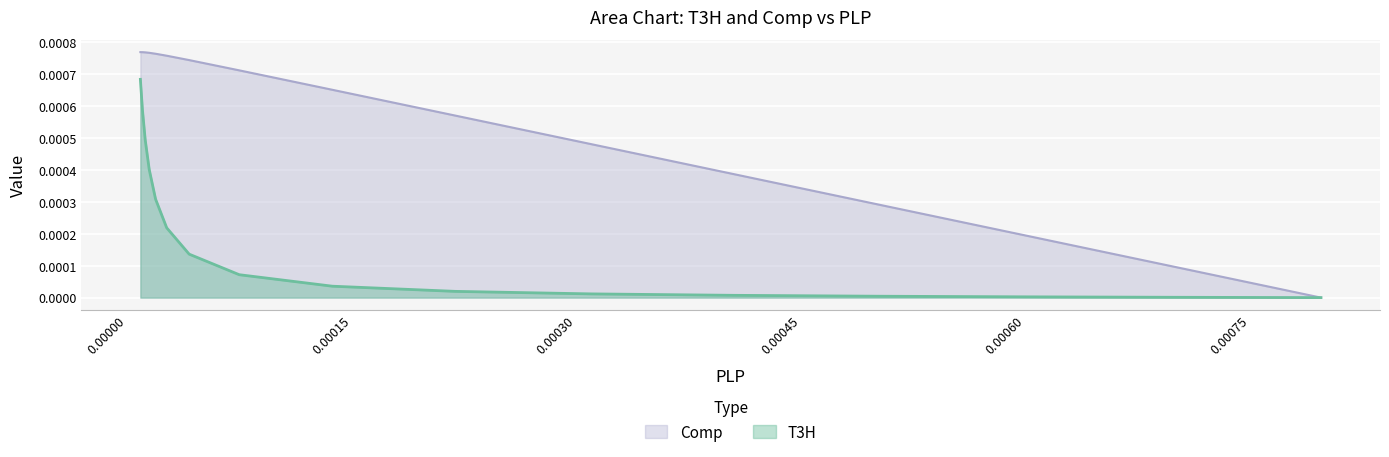

True or false: T3H and Comp intersect in this chart.

False